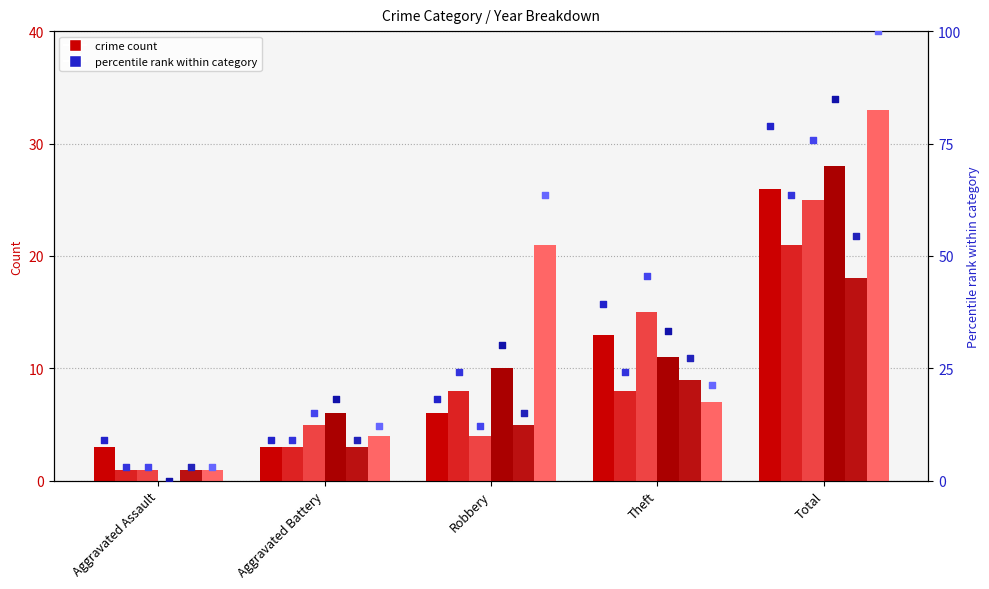

What is the total value across all series at Total?

151